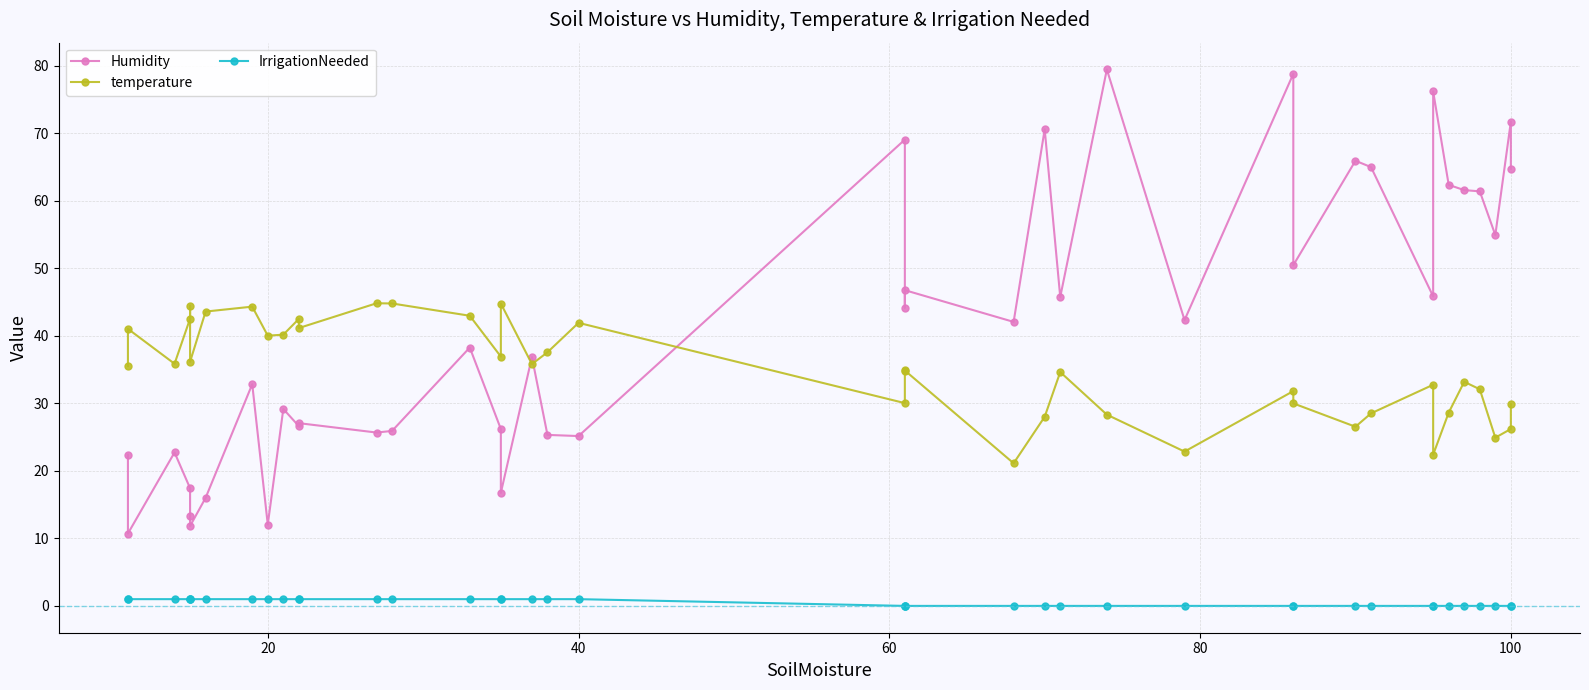

Which series has the widest spread of values?

Humidity